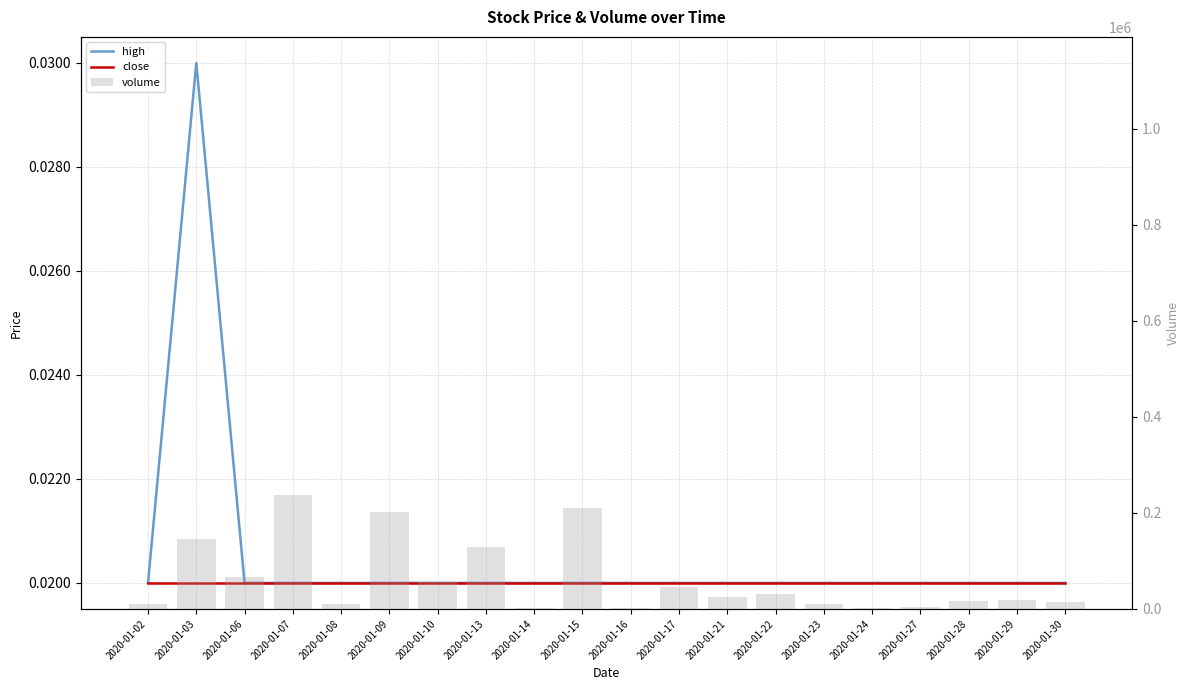

What is the value of the volume bar at the 8th from the left?

129600.0